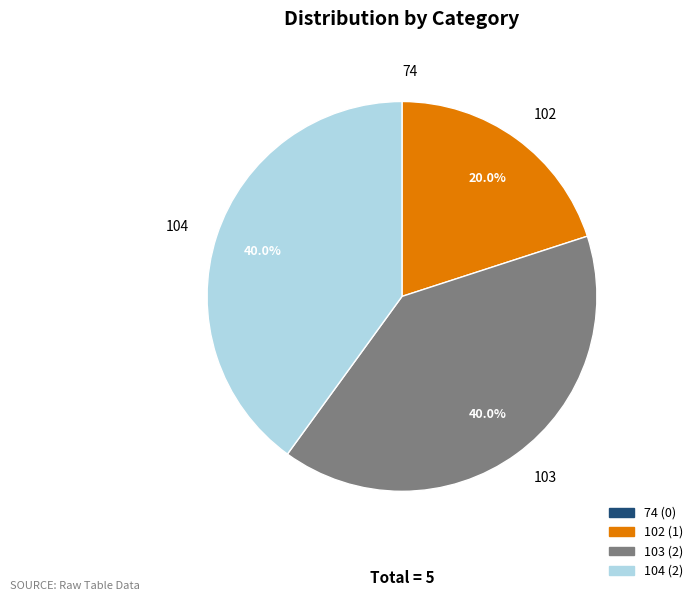

To the nearest percent, what portion does 102 represent?

20%